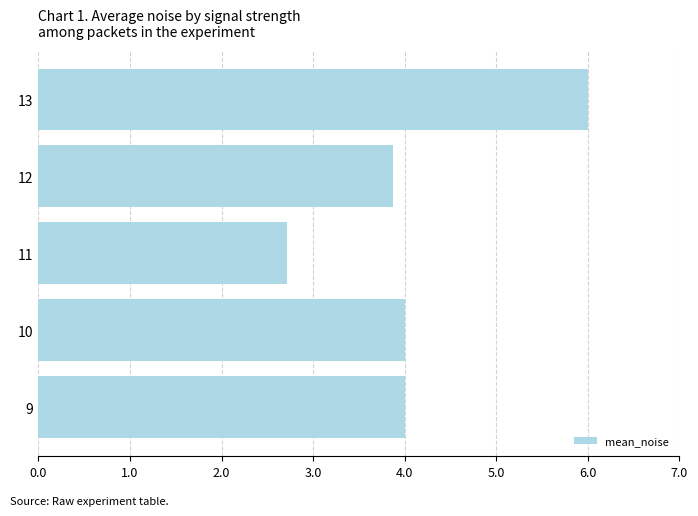

Reading top to bottom, what are all the values shown in this chart?

13=6.0	12=3.9	11=2.7	10=4.0	9=4.0